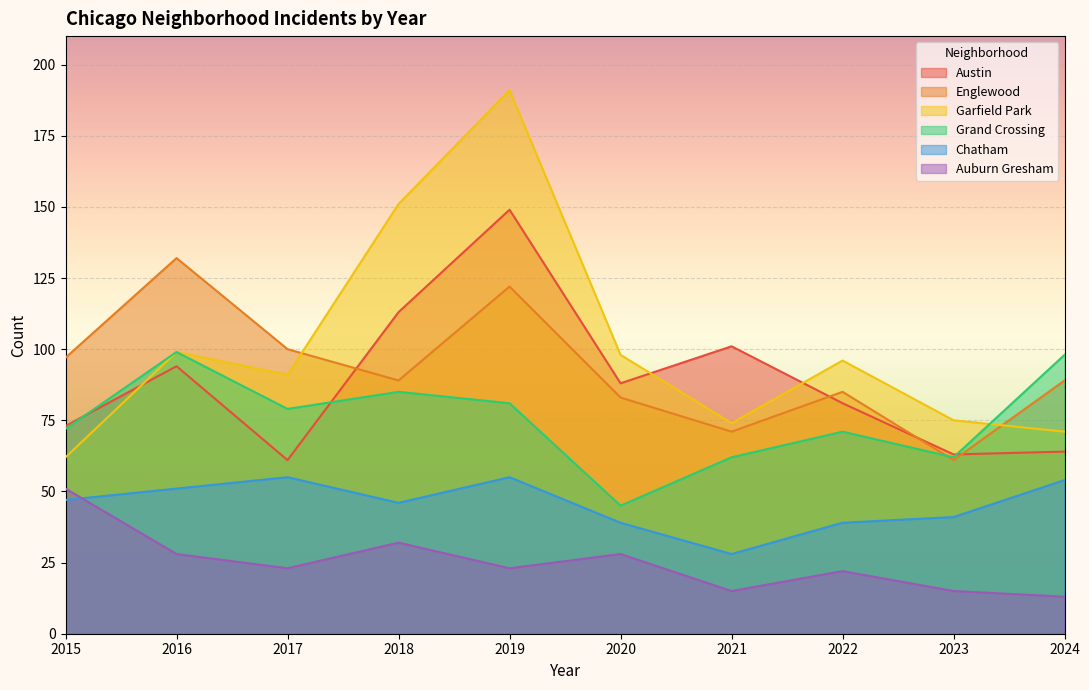

Reading left to right, extract all data points from this chart.

Austin: 2015=73	2016=94	2017=61	2018=113	2019=149	2020=88	2021=101	2022=81	2023=63	2024=64
Englewood: 2015=97	2016=132	2017=100	2018=89	2019=122	2020=83	2021=71	2022=85	2023=61	2024=89
Garfield Park: 2015=62	2016=99	2017=91	2018=151	2019=191	2020=98	2021=74	2022=96	2023=75	2024=71
Grand Crossing: 2015=72	2016=99	2017=79	2018=85	2019=81	2020=45	2021=62	2022=71	2023=62	2024=98
Chatham: 2015=47	2016=51	2017=55	2018=46	2019=55	2020=39	2021=28	2022=39	2023=41	2024=54
Auburn Gresham: 2015=51	2016=28	2017=23	2018=32	2019=23	2020=28	2021=15	2022=22	2023=15	2024=13